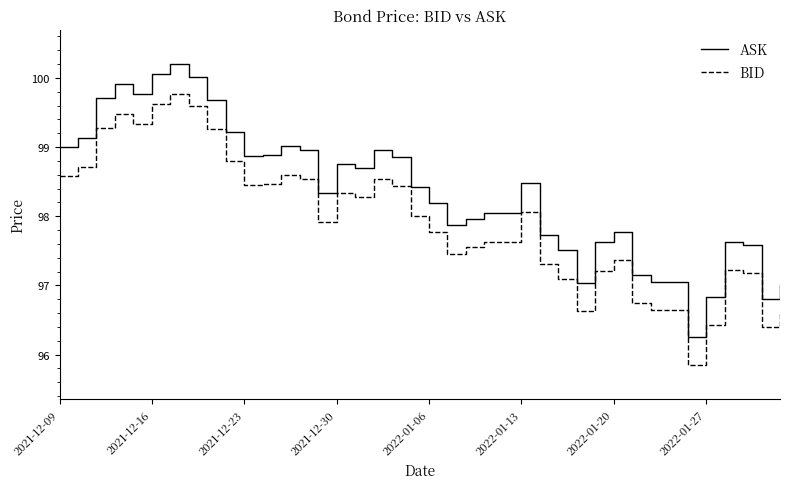

What is the difference between the maximum and minimum values in the ASK series?

3.9